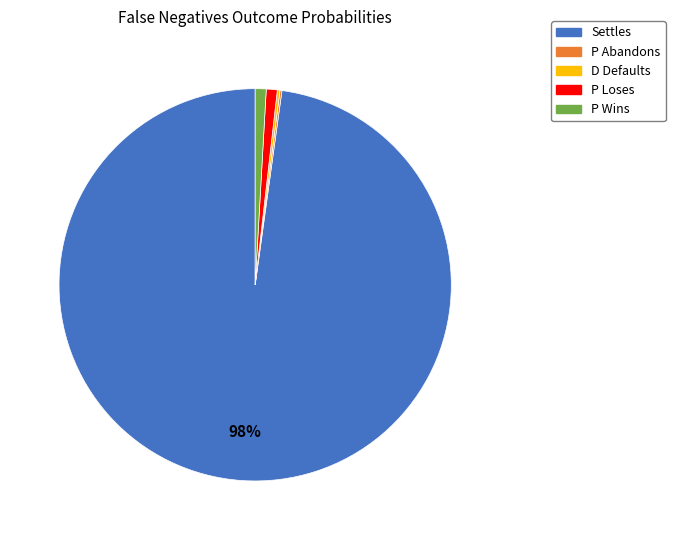

Does any single category account for the majority?

Yes